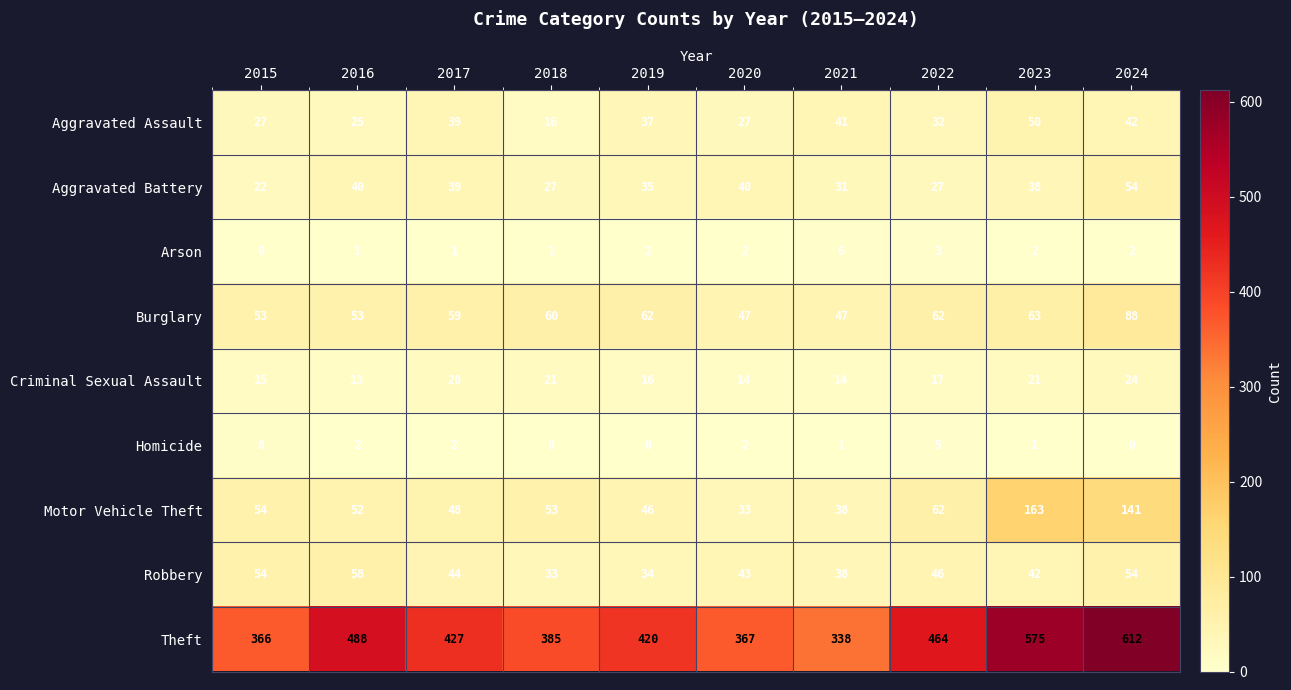

Which series has the largest total across all categories?

Theft